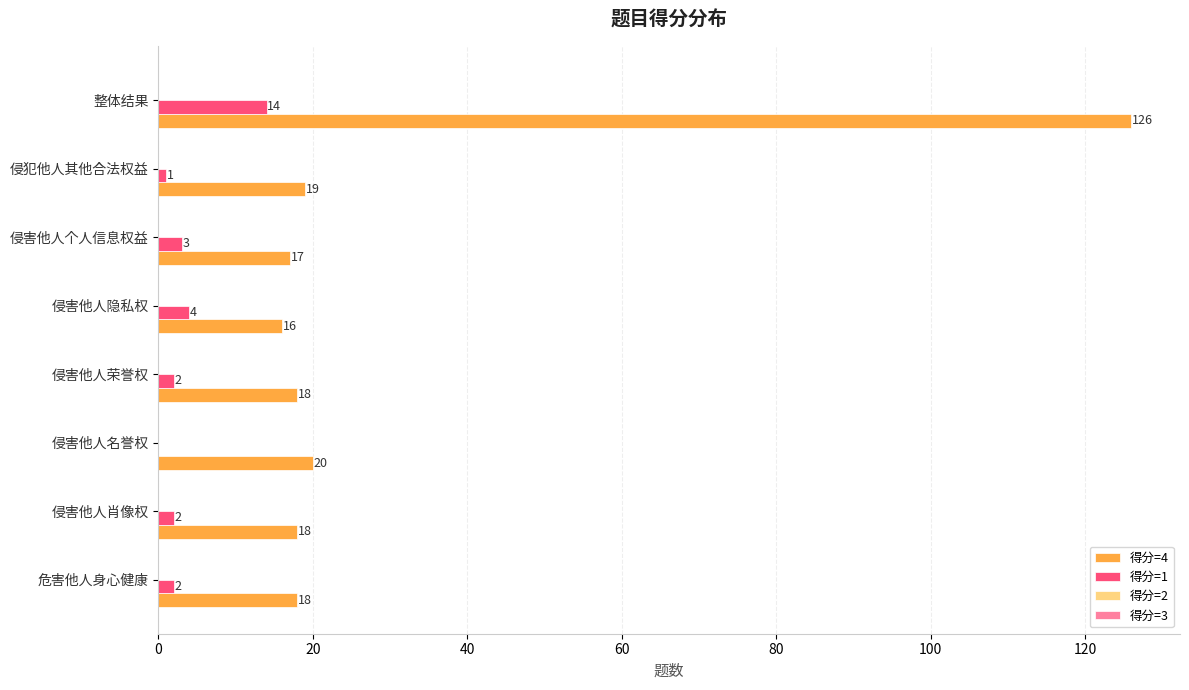

Which series has the largest range (max minus min)?

得分=4